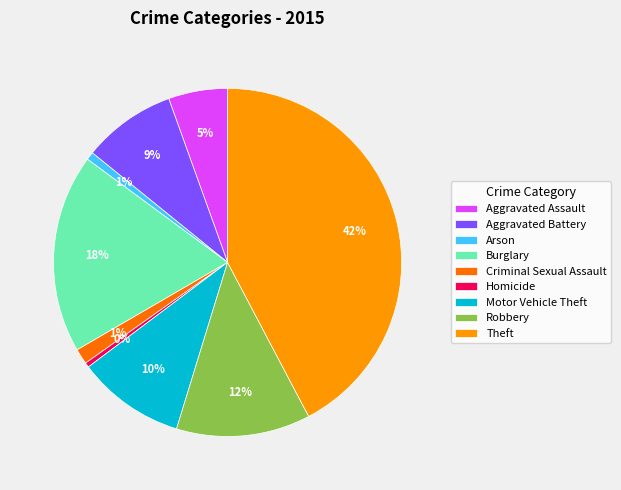

Count the number of slices in the pie.

9